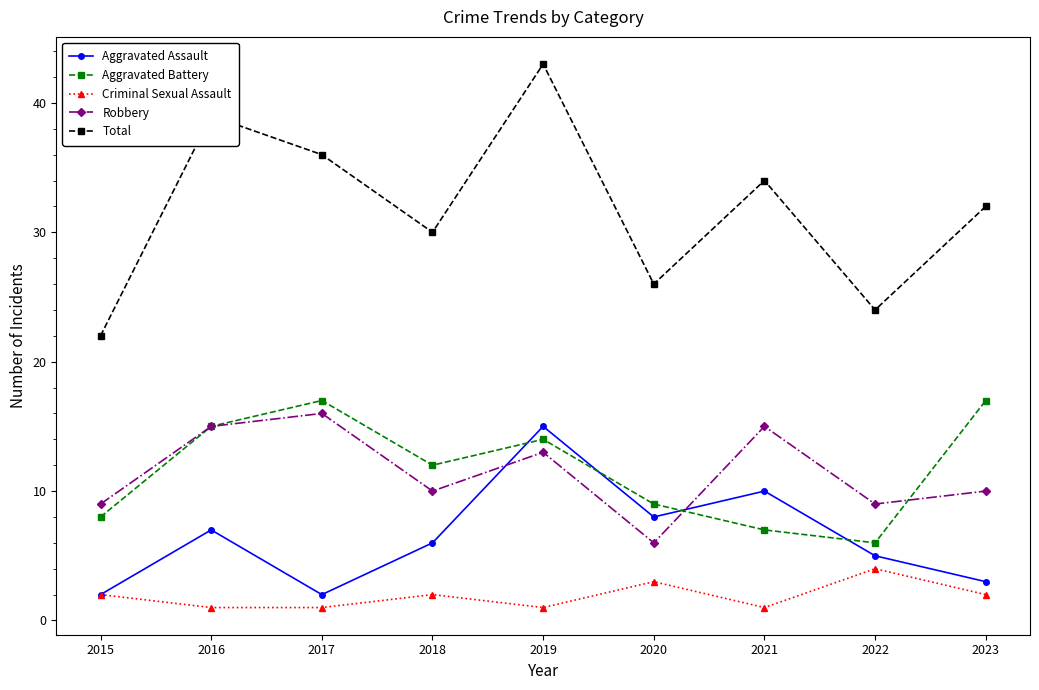

What is the value of the Robbery point at the 3rd from the left?

16